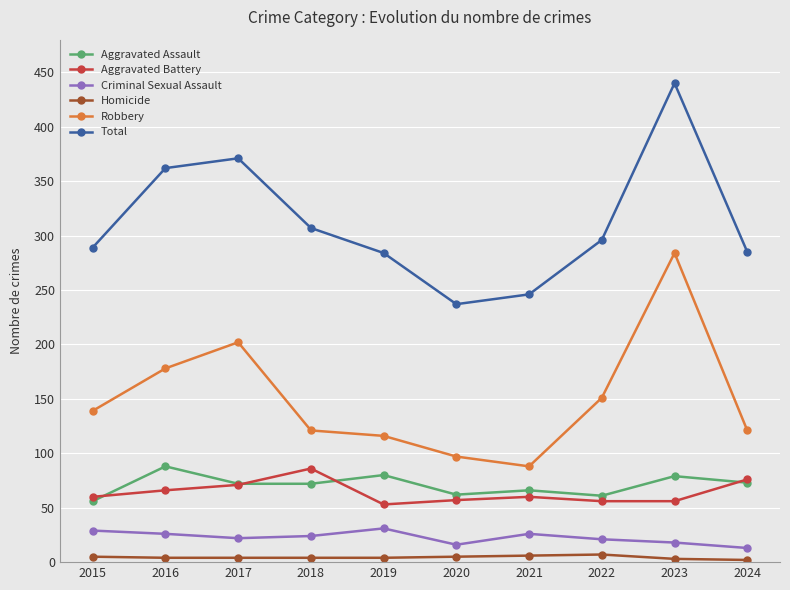

What is the value of the Homicide point at the 9th from the left?

3